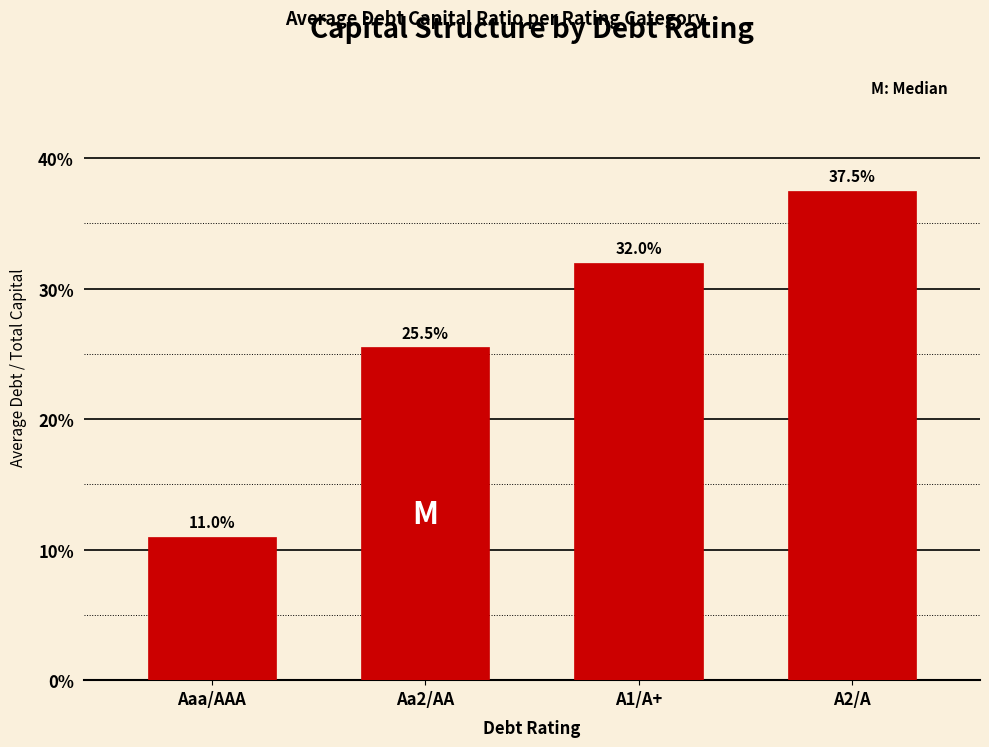

Does the chart contain any negative values?

No